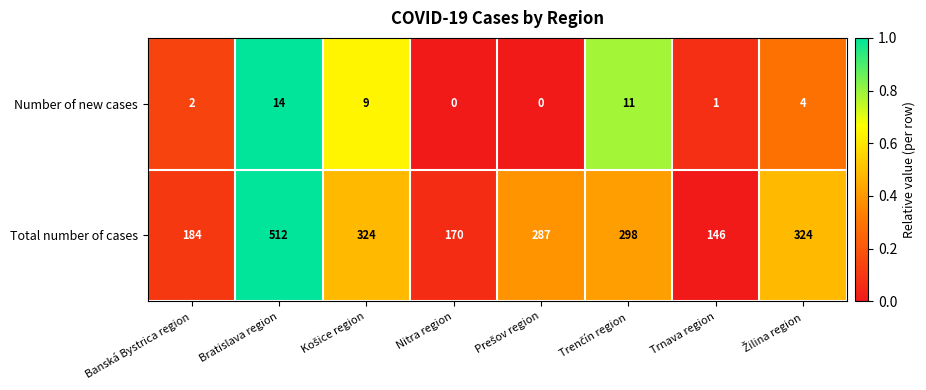

What is the total value across all series at Trnava region?

147